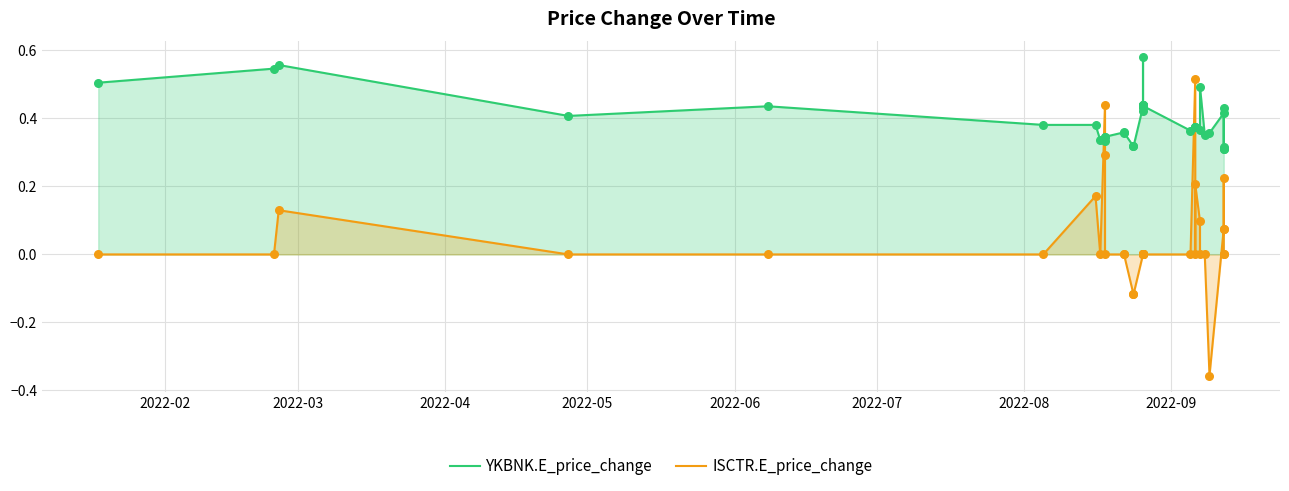

Which series has the largest total across all categories?

YKBNK.E_price_change